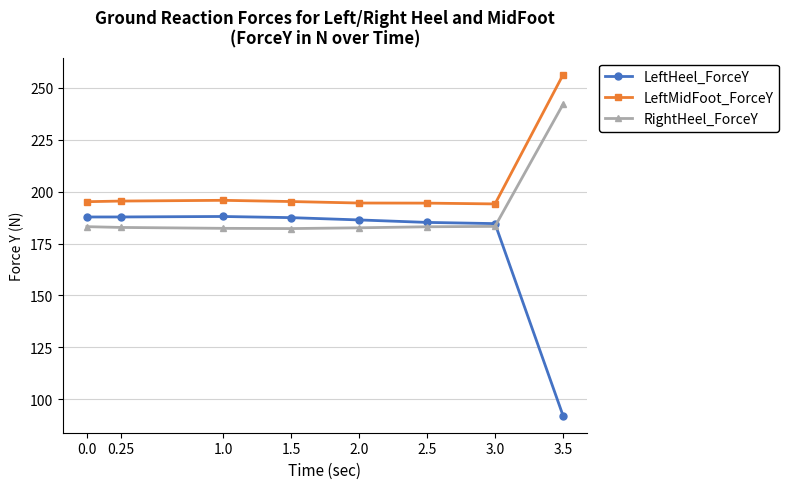

What is the label of the 6th point from the right?

1.0